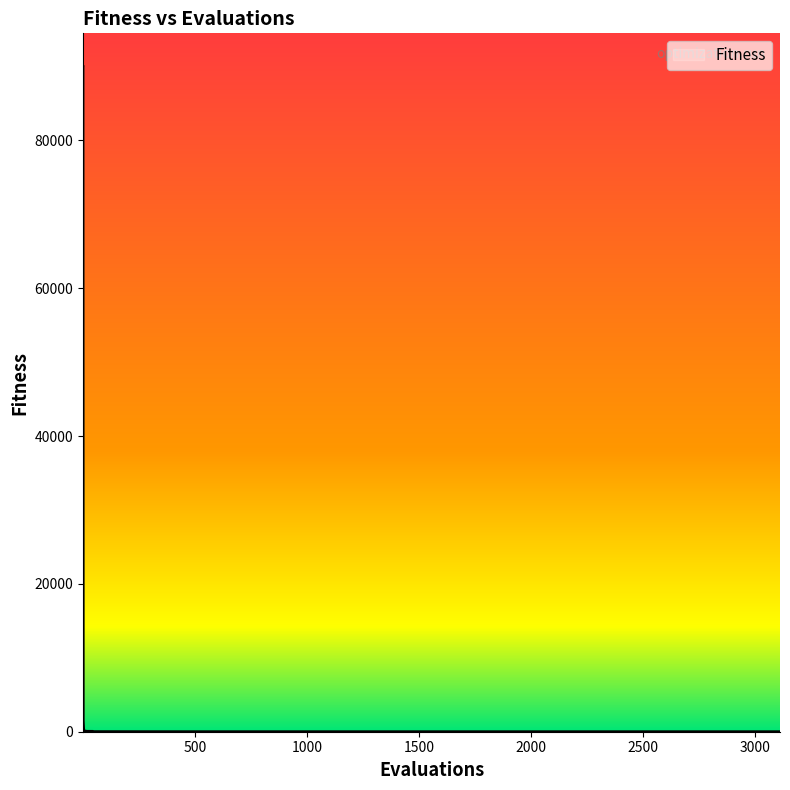

Does the chart display data point markers on the line(s)?

No